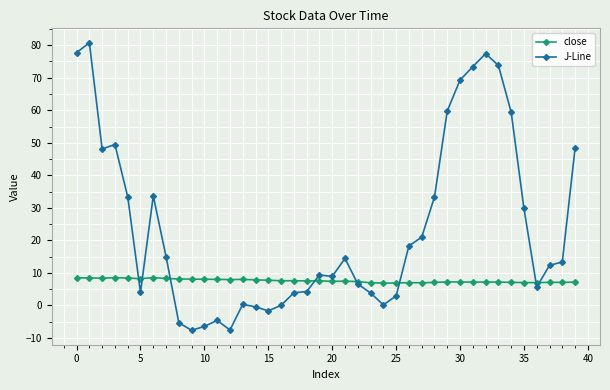

How many data points does each series have?

40